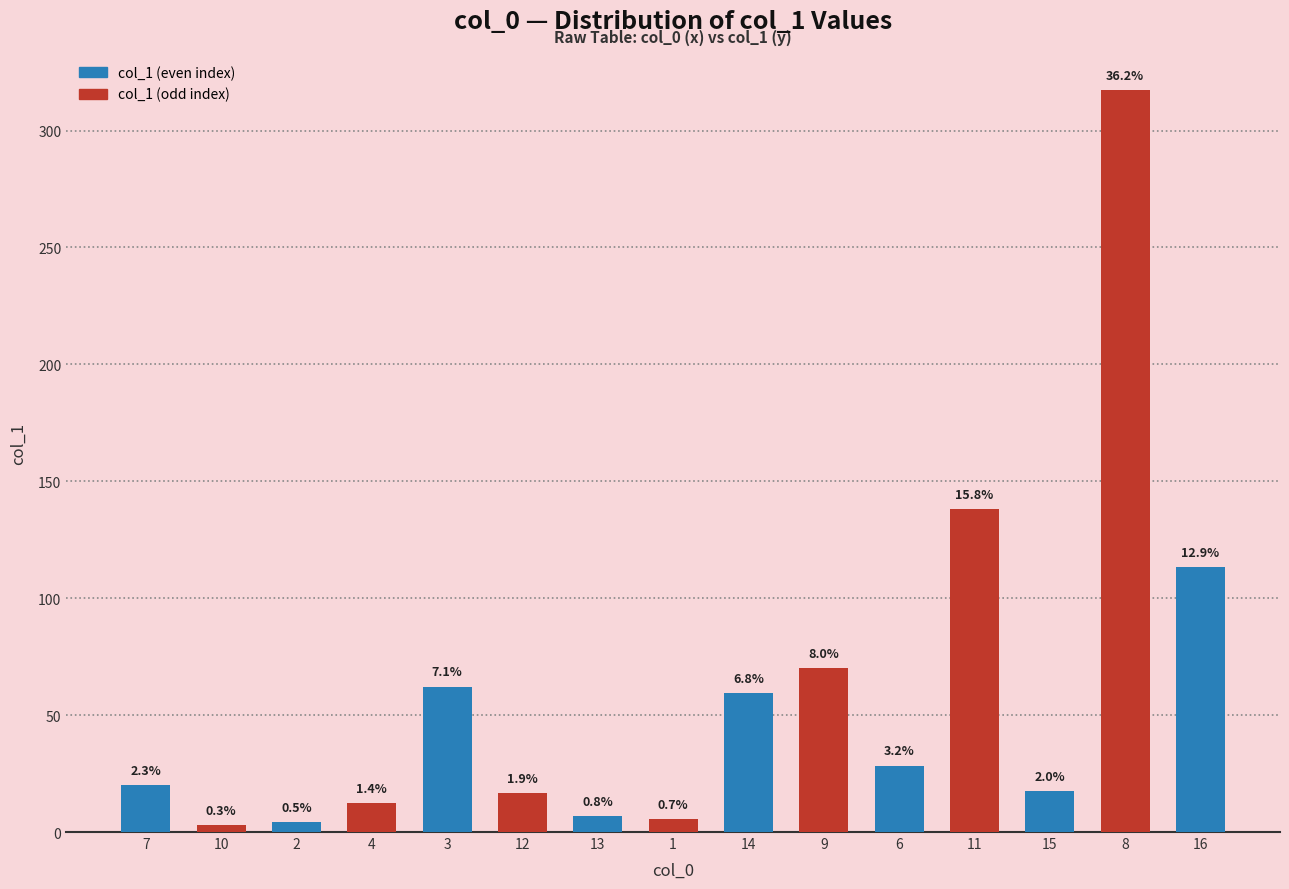

What is the change in value from 11 to 8?

+179.2